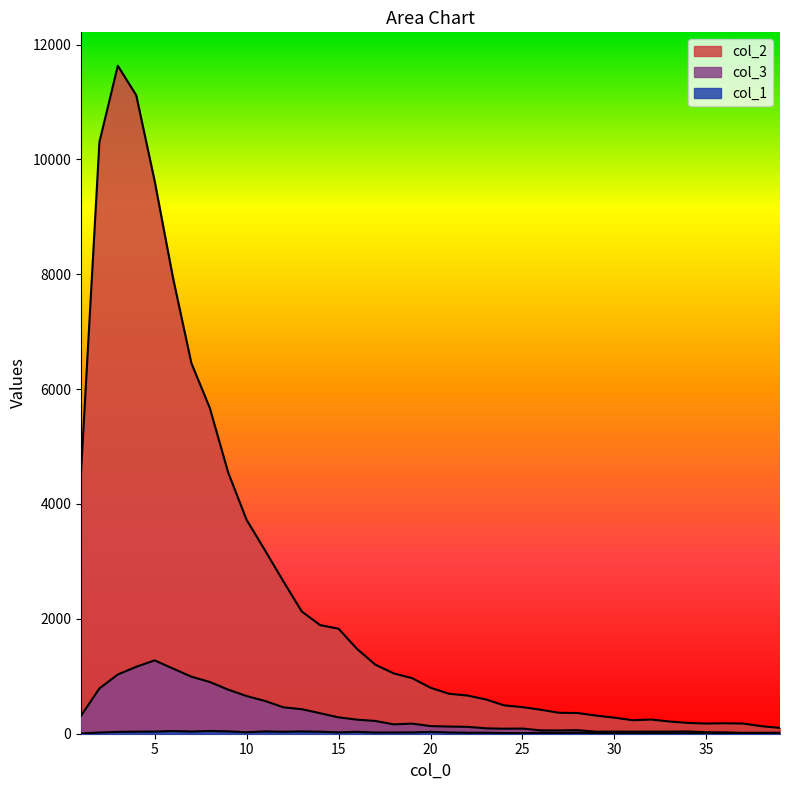

At which label is col_1 closest to 26?

10